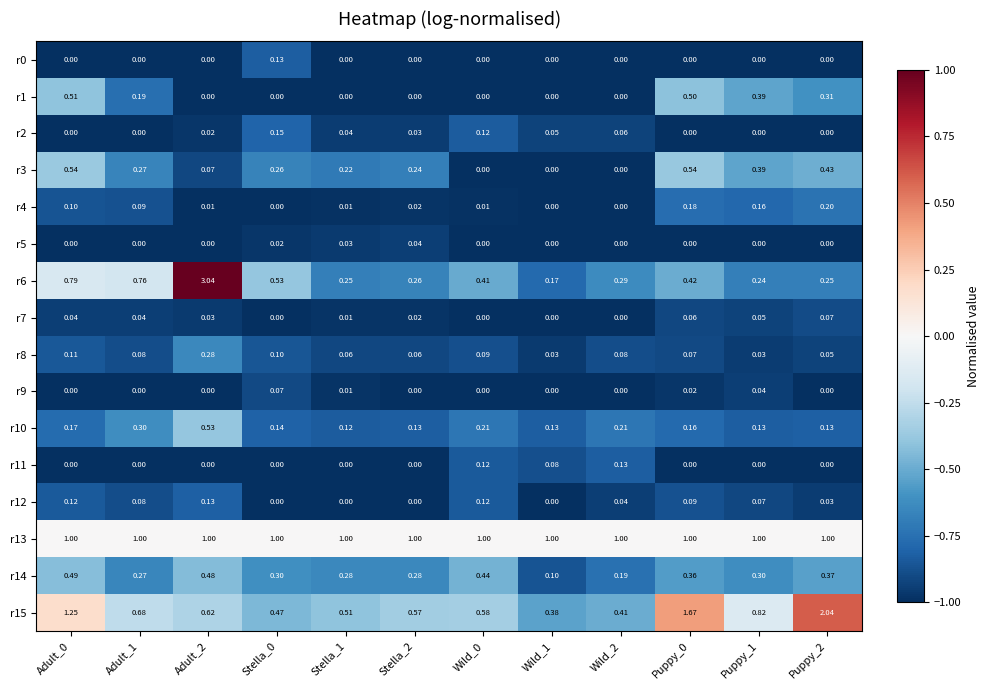

Is the value of r15 at Adult_0 greater than the value of r6 at Adult_2?

No